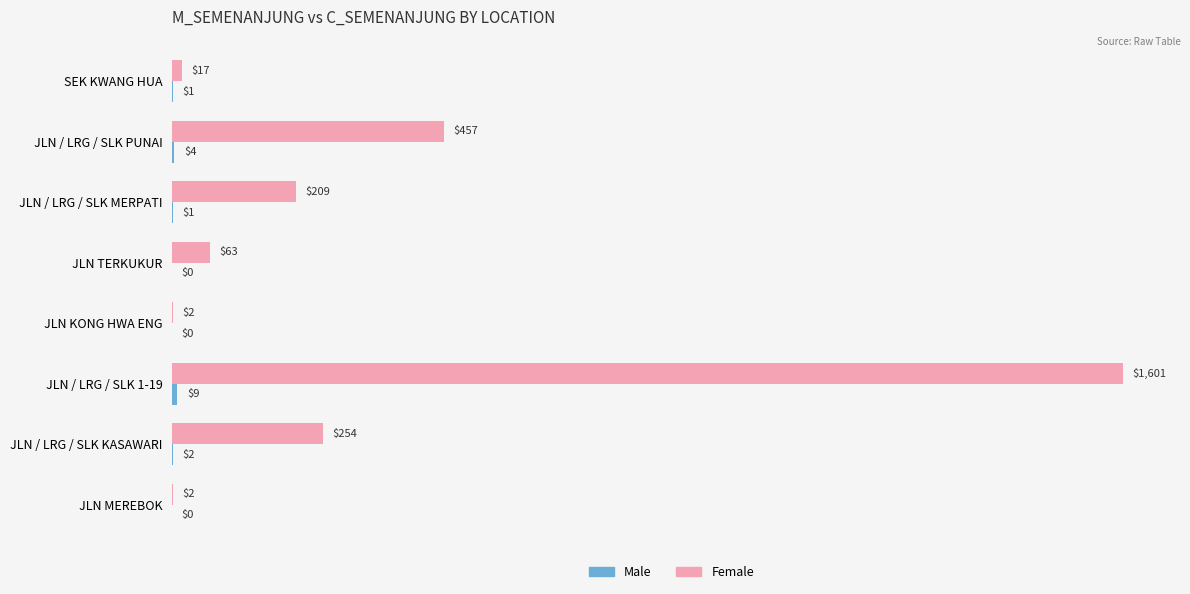

What is the total value across all series at JLN TERKUKUR?

63